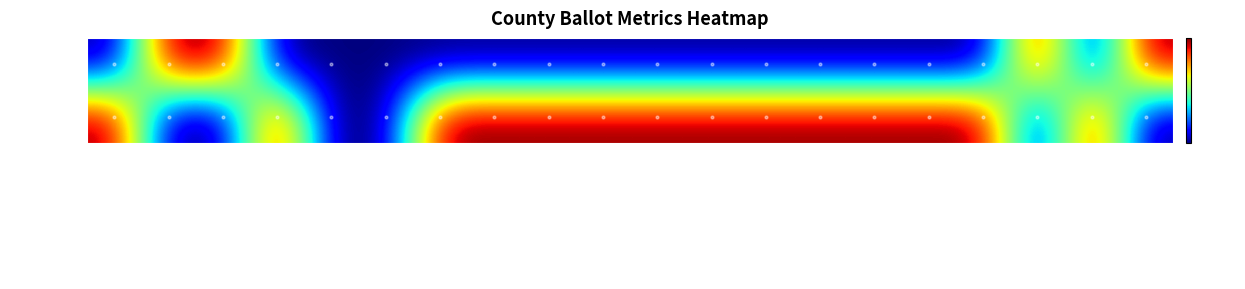

What is the total value across all series at races?

1